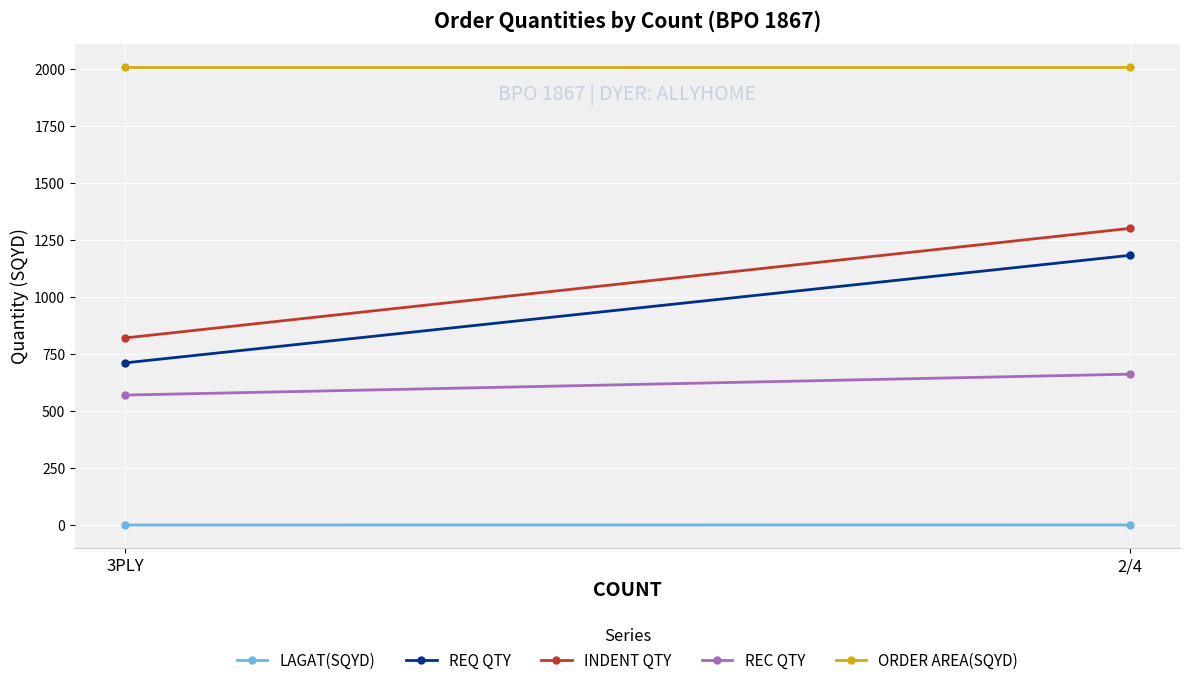

Between 3PLY and 2/4, which series saw the biggest shift?

INDENT QTY